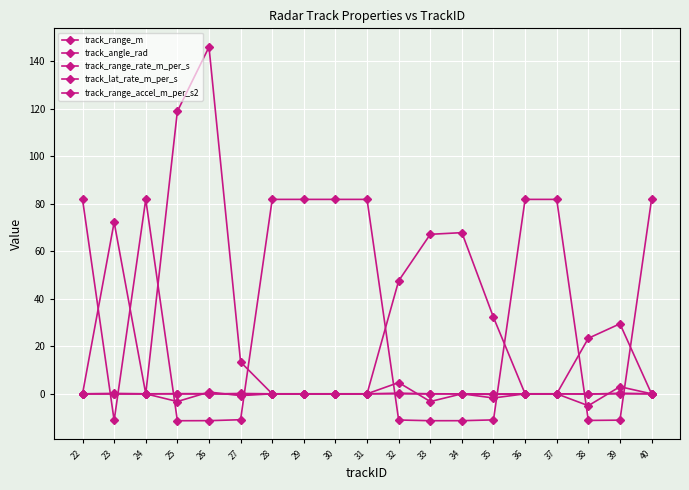

How many data points in track_range_rate_m_per_s are less than -10?

10